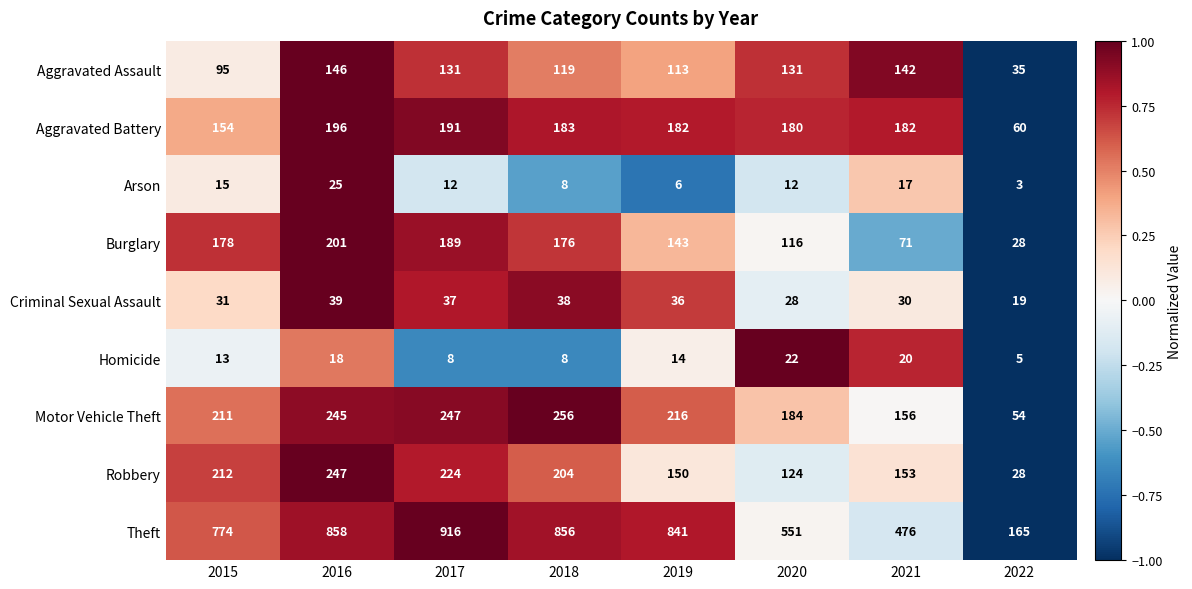

True or false: Homicide has a value of 13 at 2015.

True